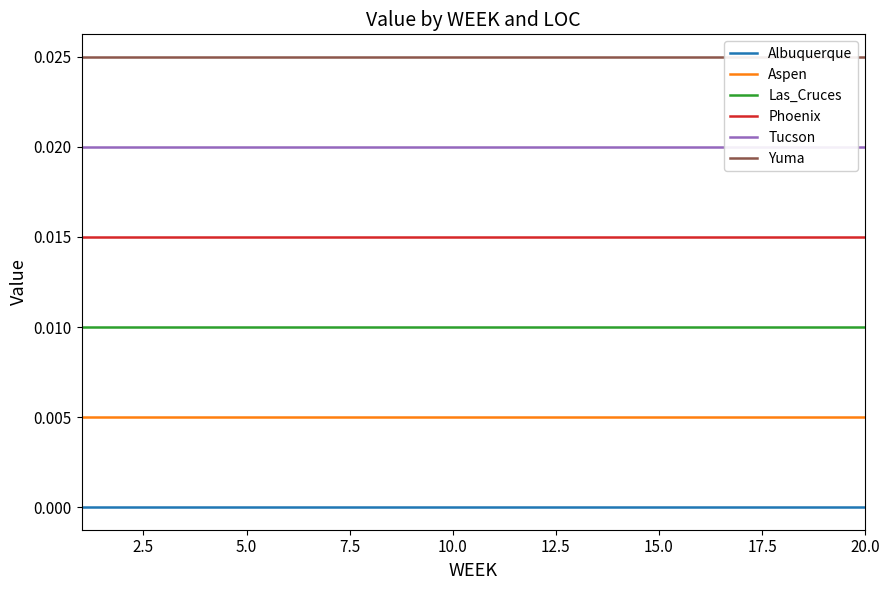

True or false: Aspen and Las_Cruces intersect in this chart.

False